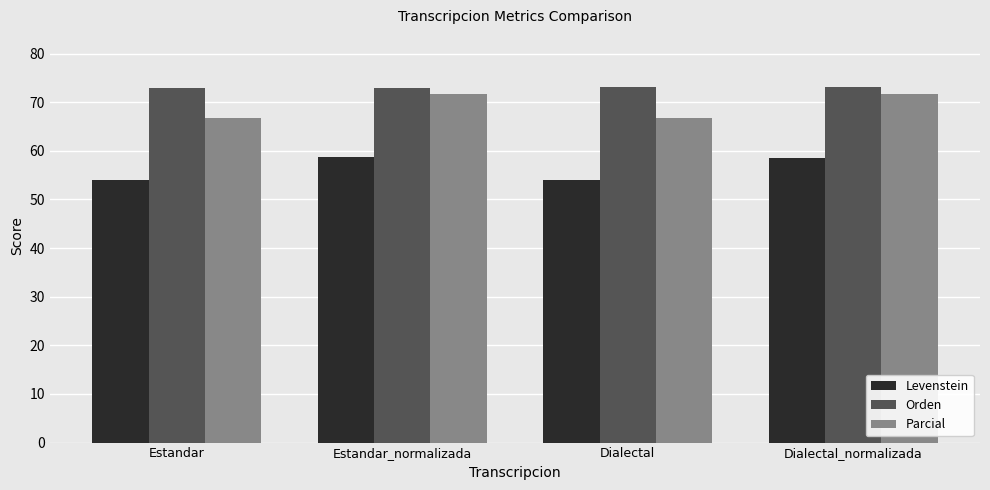

The Parcial series shows 71.8 at Dialectal_normalizada. True or false?

True